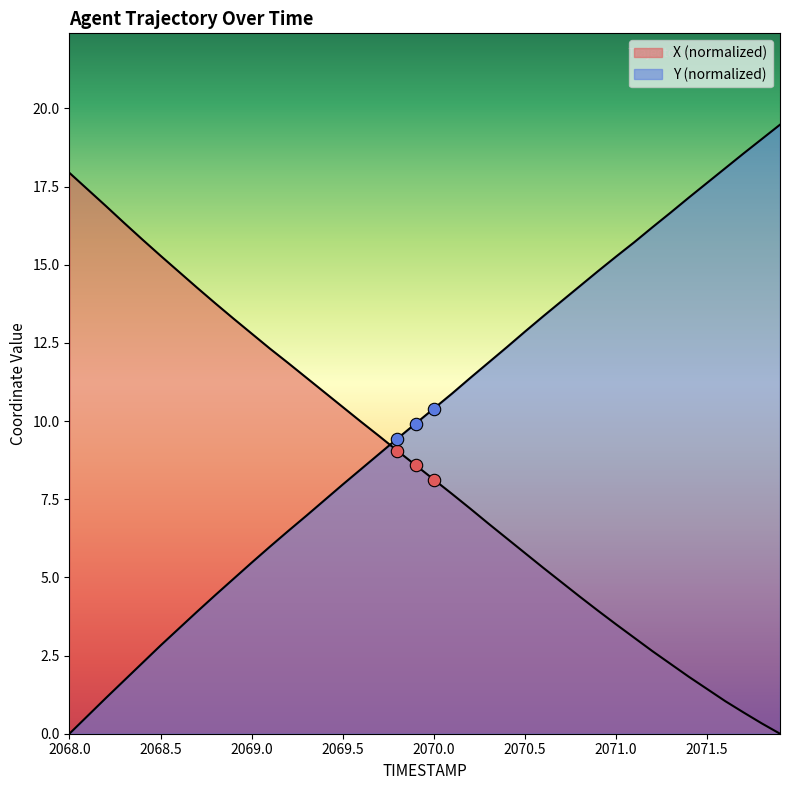

Which series reaches the maximum Y coordinate?

Y